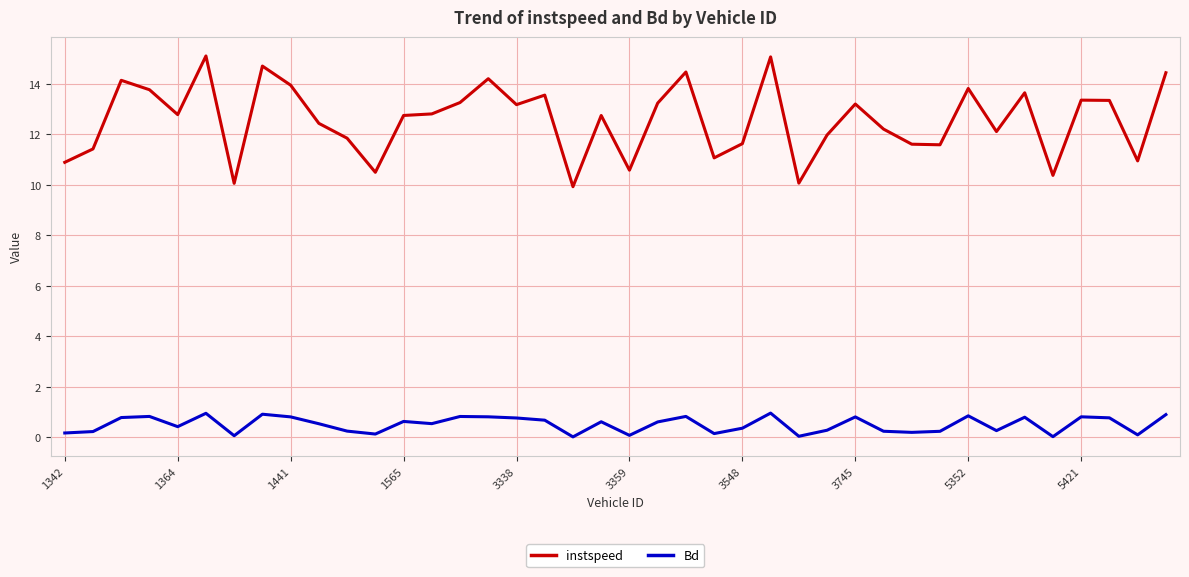

Is this an area chart (filled region under the line)?

No